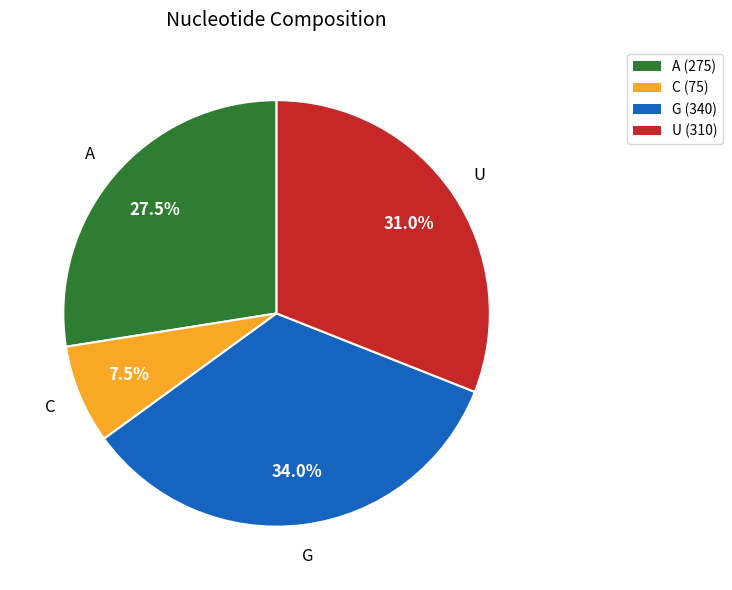

Is there any slice that represents more than half of the pie?

No